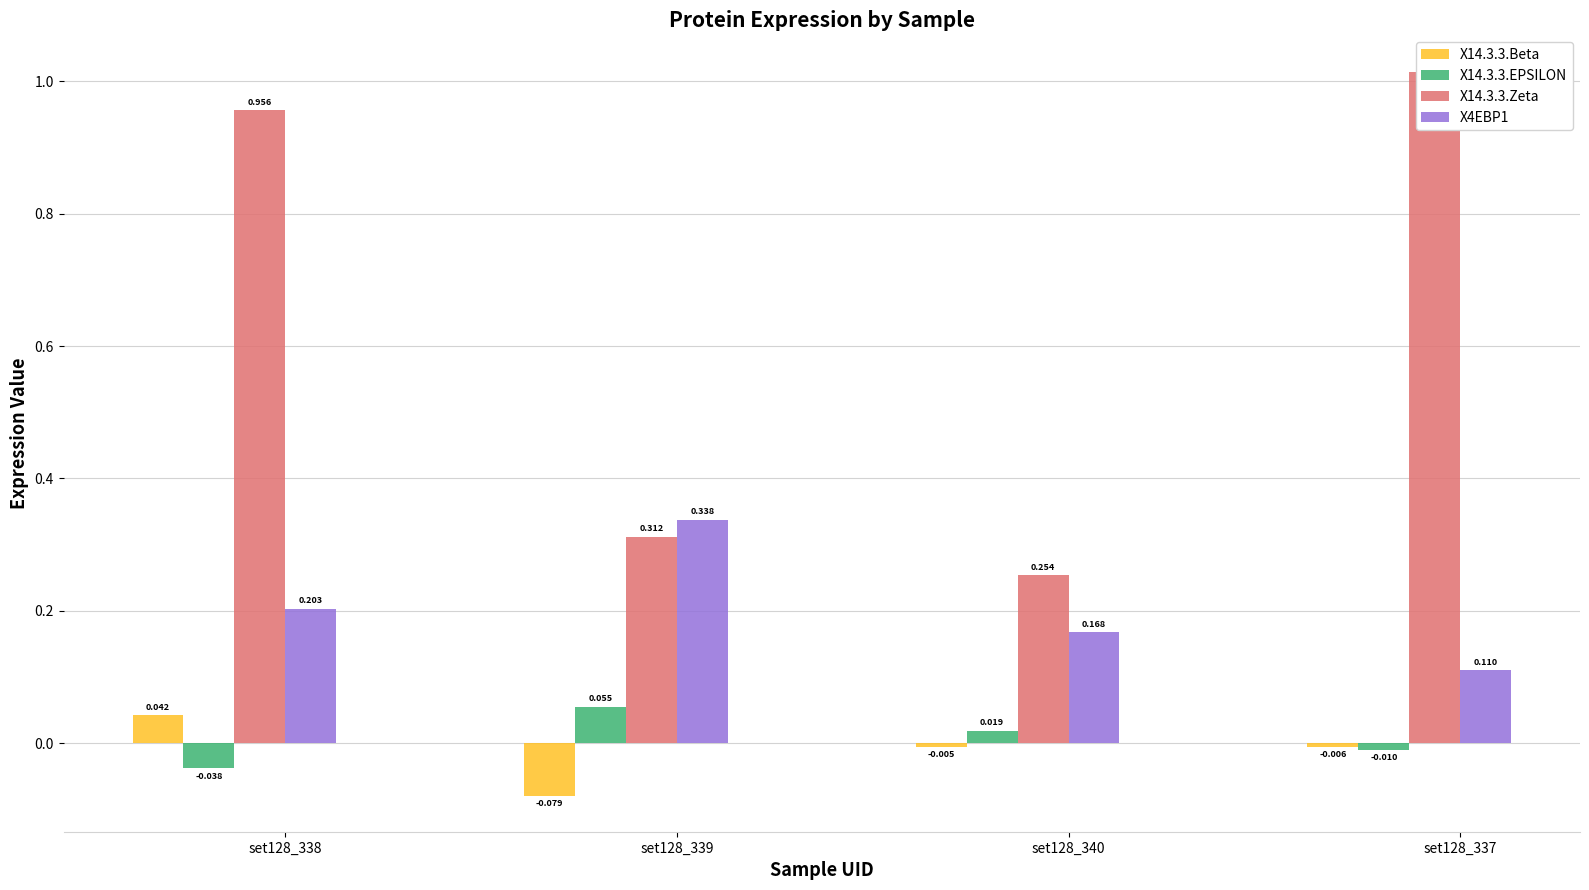

Reading left to right, extract all data points from this chart.

X14.3.3.Beta: set128_338=0.0	set128_339=-0.1	set128_340=-0.0	set128_337=-0.0
X14.3.3.EPSILON: set128_338=-0.0	set128_339=0.1	set128_340=0.0	set128_337=-0.0
X14.3.3.Zeta: set128_338=1.0	set128_339=0.3	set128_340=0.3	set128_337=1.0
X4EBP1: set128_338=0.2	set128_339=0.3	set128_340=0.2	set128_337=0.1